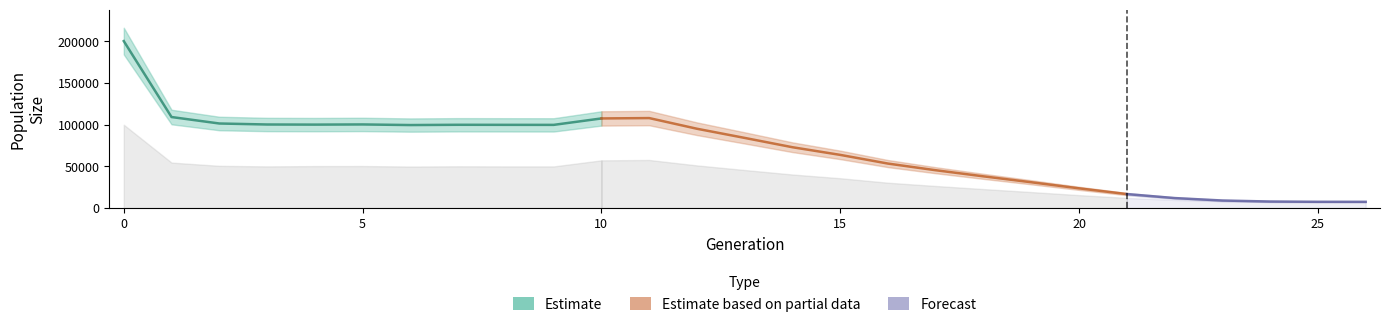

Reading left to right, what are all the values shown in this chart?

size: 200375	109238	101484	100280	100142	100347	99617	99940	99866	99826	107550	107989	95182	84177	73001	63821	53384	45389	38054	30971	23666	16783	12004	9065	7850	7528	7500
male_size: 100015	54573	50687	50002	50377	50432	49826	50125	49984	49976	57271	57711	51187	45662	40268	35808	30406	26494	22787	19203	15538	12183	9734	8264	7655	7512	7500
female_size: 100360	54665	50797	50278	49765	49915	49791	49815	49882	49850	50279	50278	43995	38515	32733	28013	22978	18895	15267	11768	8128	4600	2270	801	195	16	0